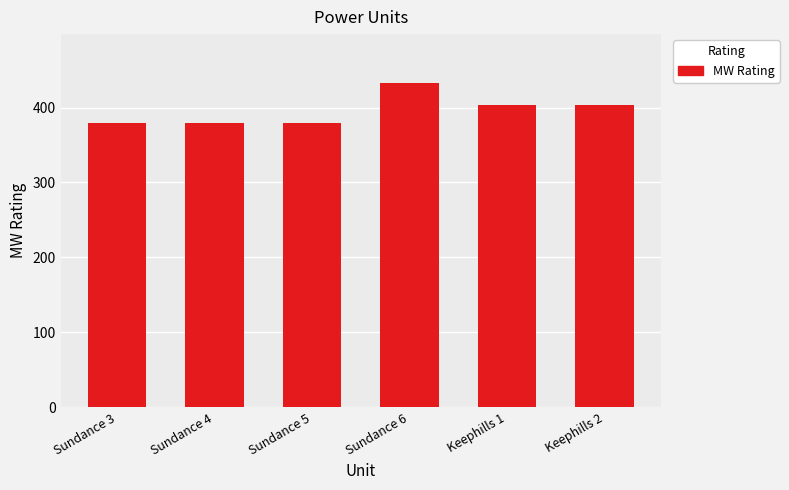

The value at Sundance 5 is 380. True or false?

True